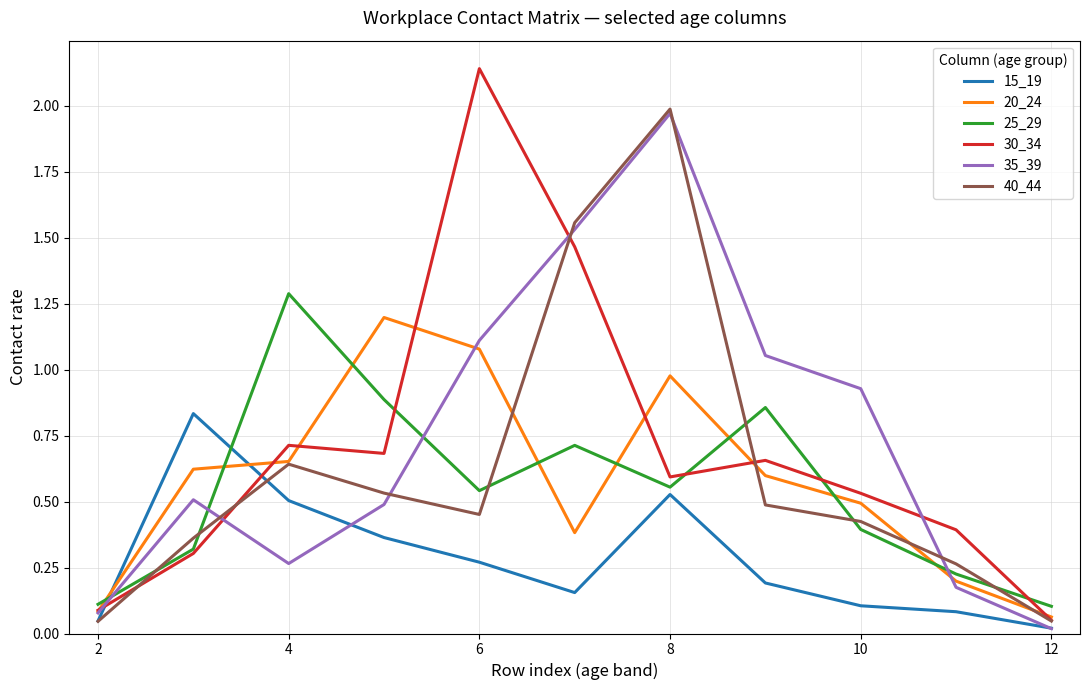

Which series has the widest spread of values?

30_34